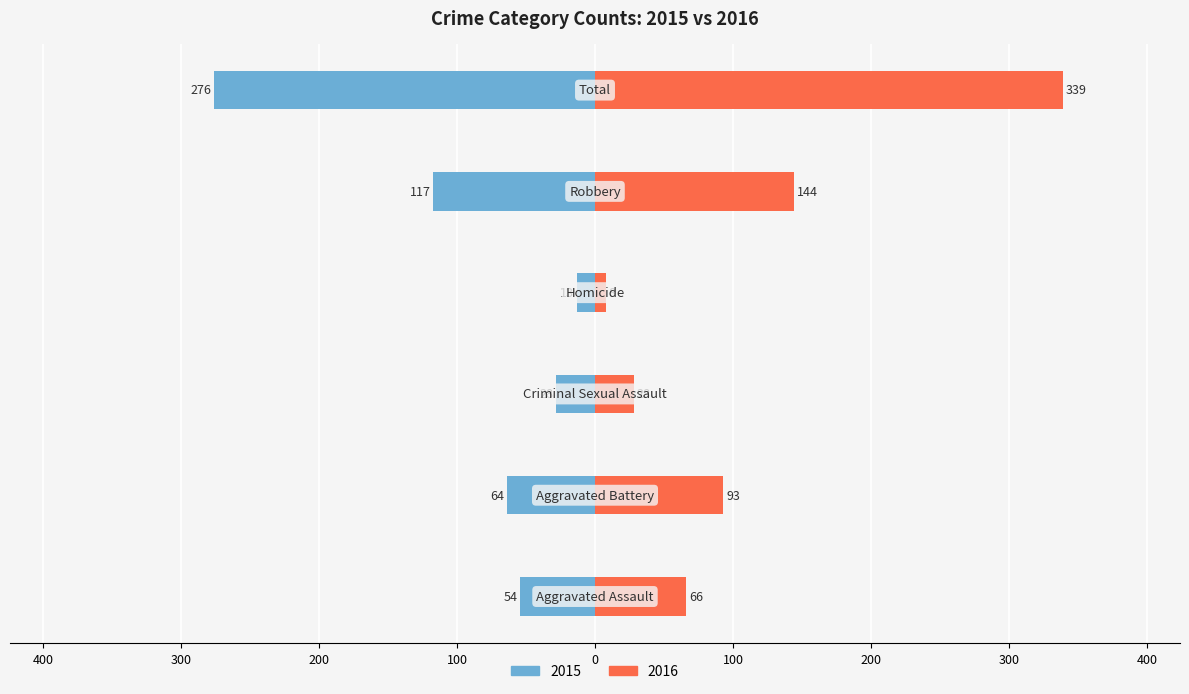

What is the label of the 1st bar from the left?

Aggravated Assault